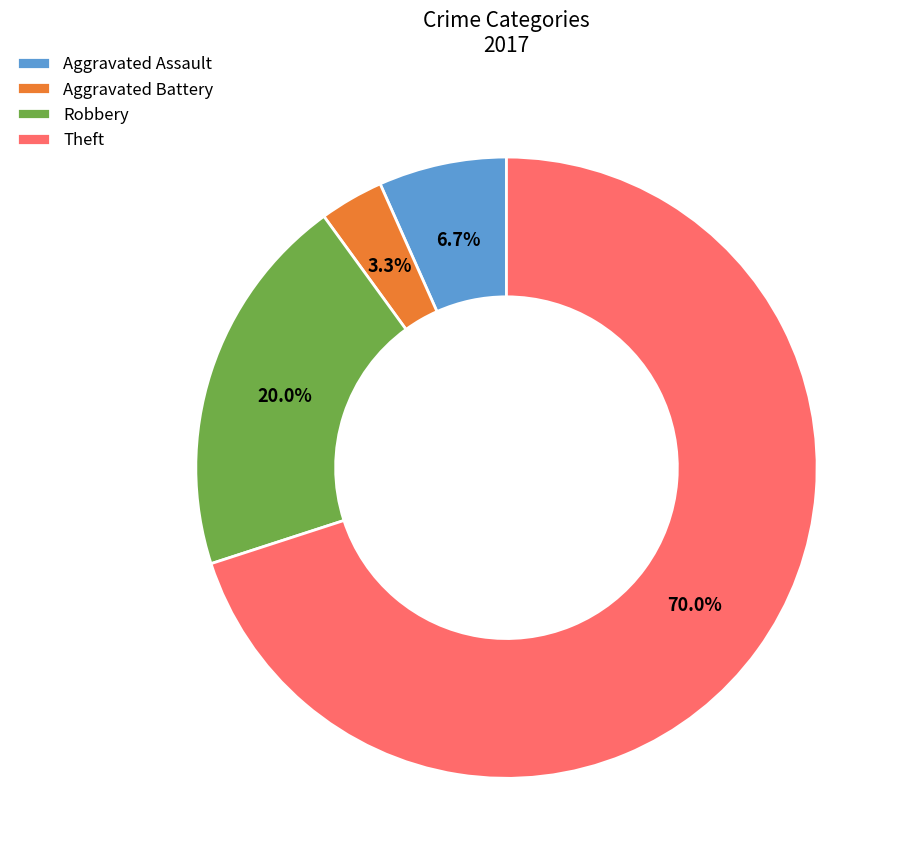

Do Robbery and Aggravated Battery together represent more than half of the pie?

No